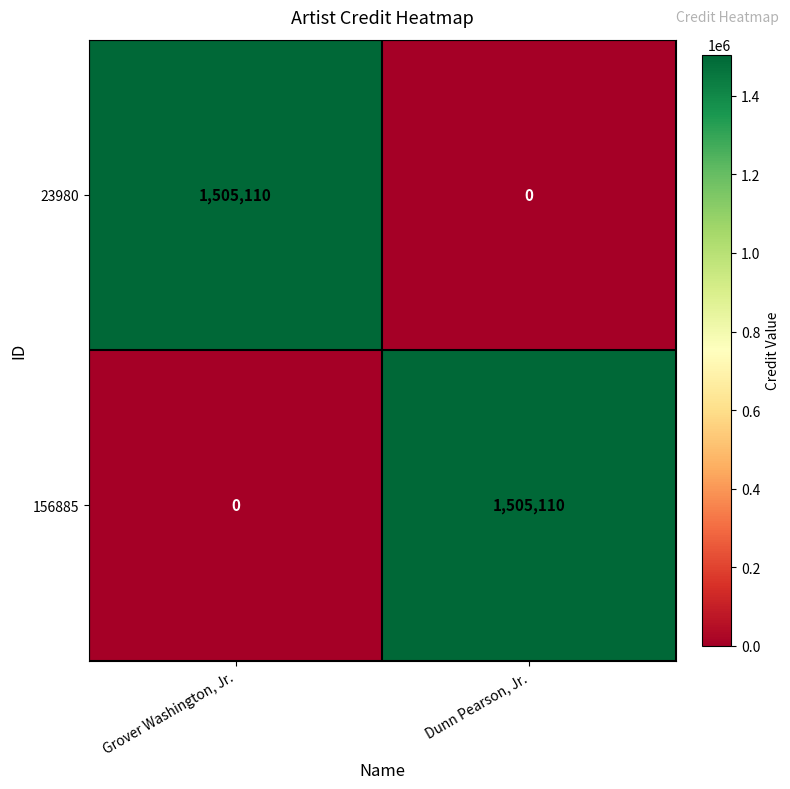

What is the sum of all 156885 values?

1505110